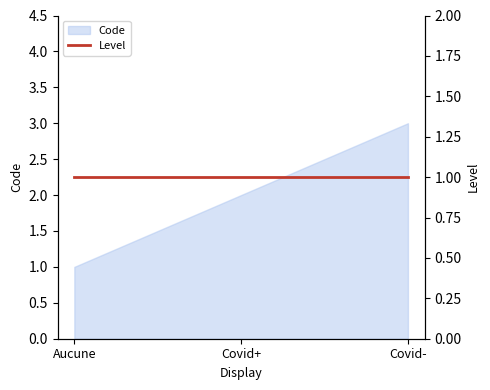

What is the ratio of the value at Aucune to the value at Covid+?

0.5